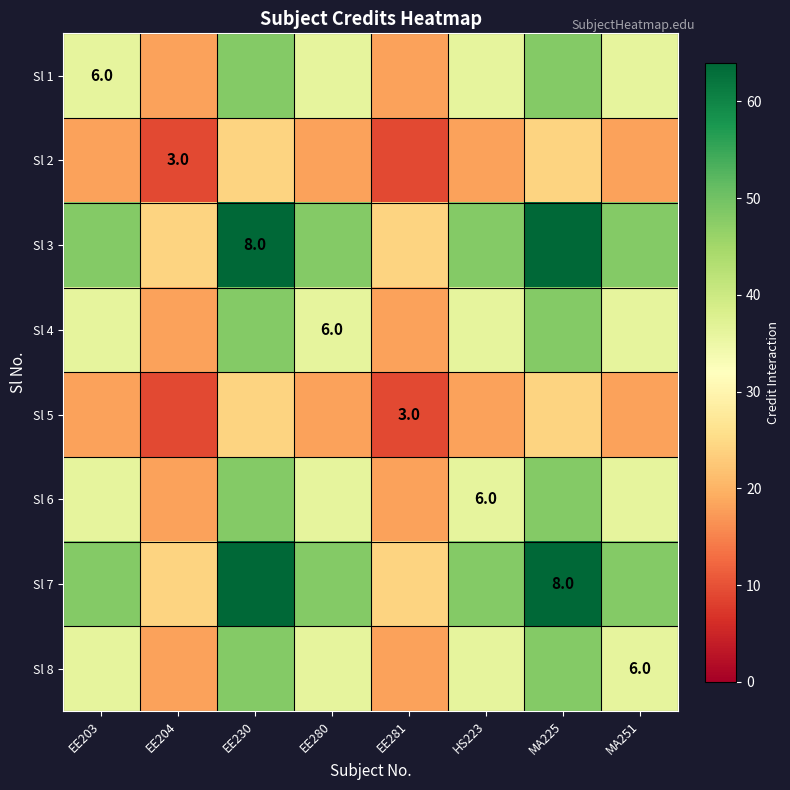

Is it true that Sl 4 equals 6 at EE280?

True